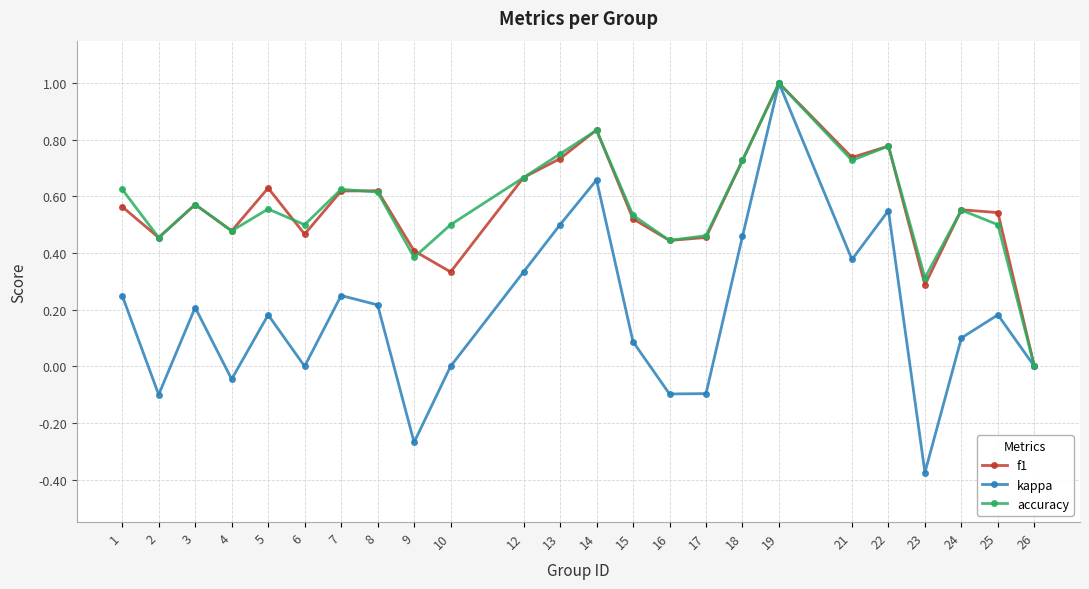

What is the total value across all series at 14?

2.3